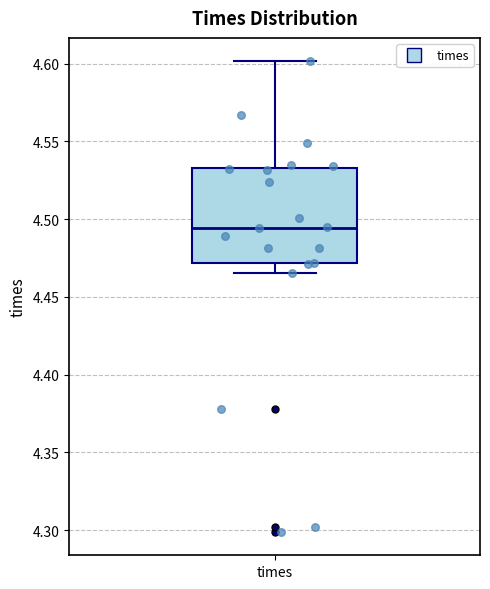

Read this box plot against the y-axis: the position of the median line, the range covered by the box, and the ends of both whiskers. The values are not printed on the chart, so give them approximately, as read against the axis.

median 4.495, box 4.470 to 4.535, whiskers 4.465 to 4.600